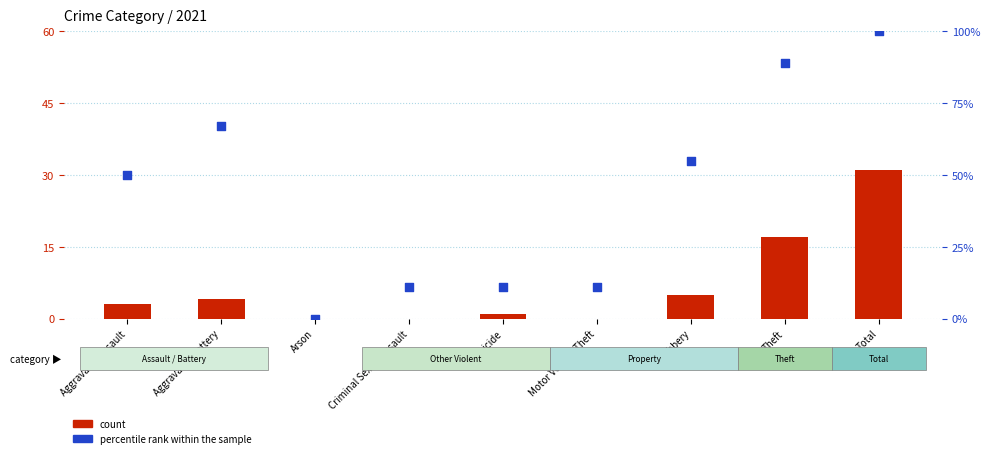

At which category is the sum across all series the highest?

Total